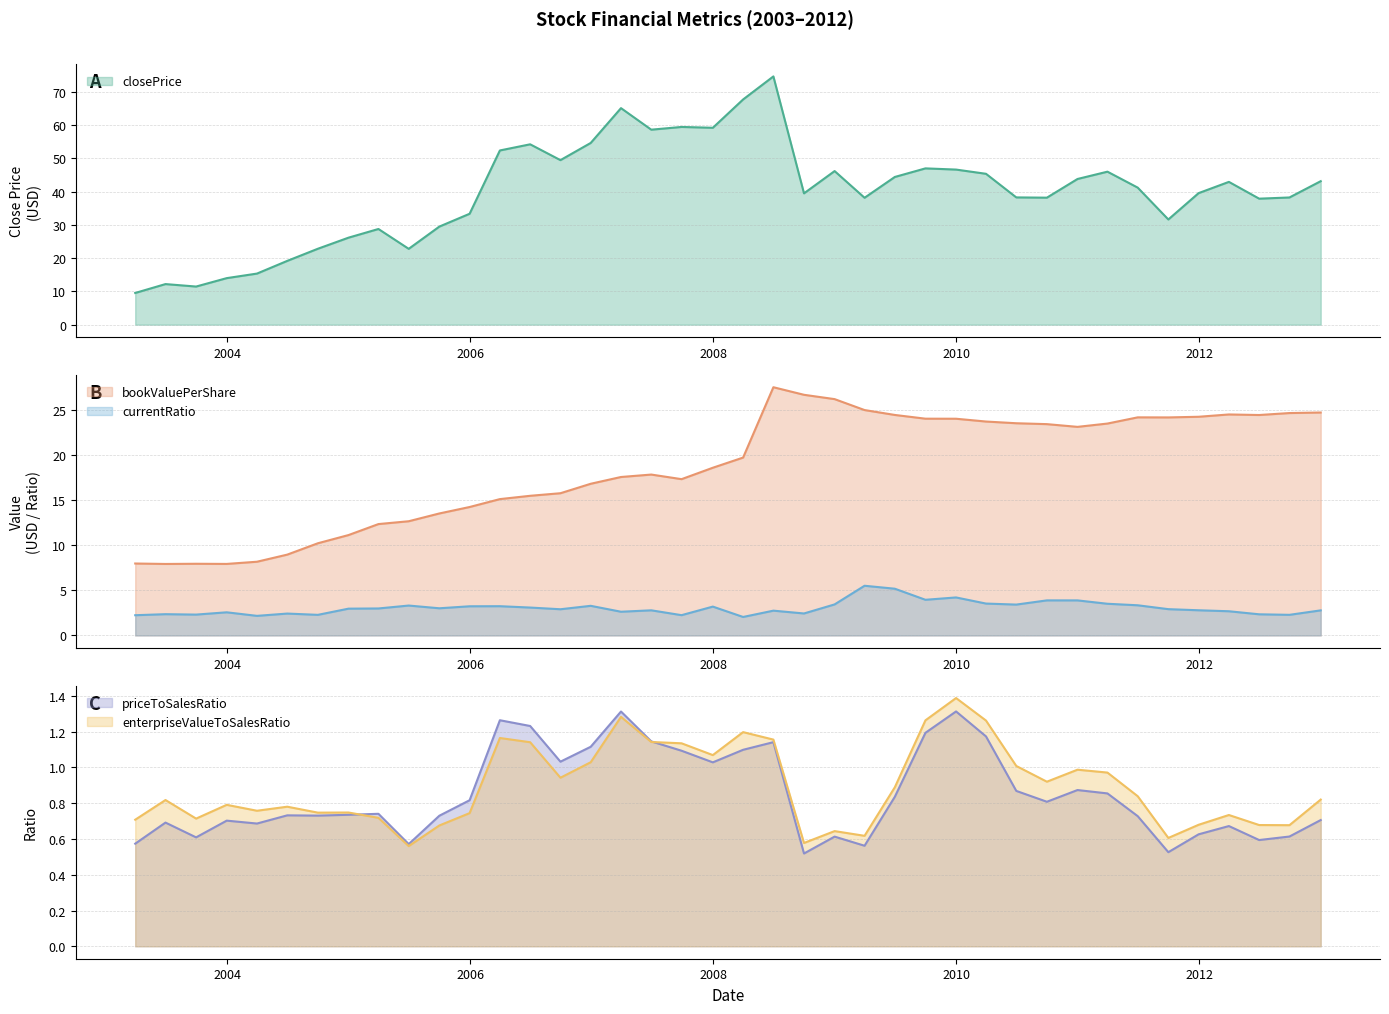

What is the value of the enterpriseValueToSalesRatio point at the 33rd from the left?

1.0